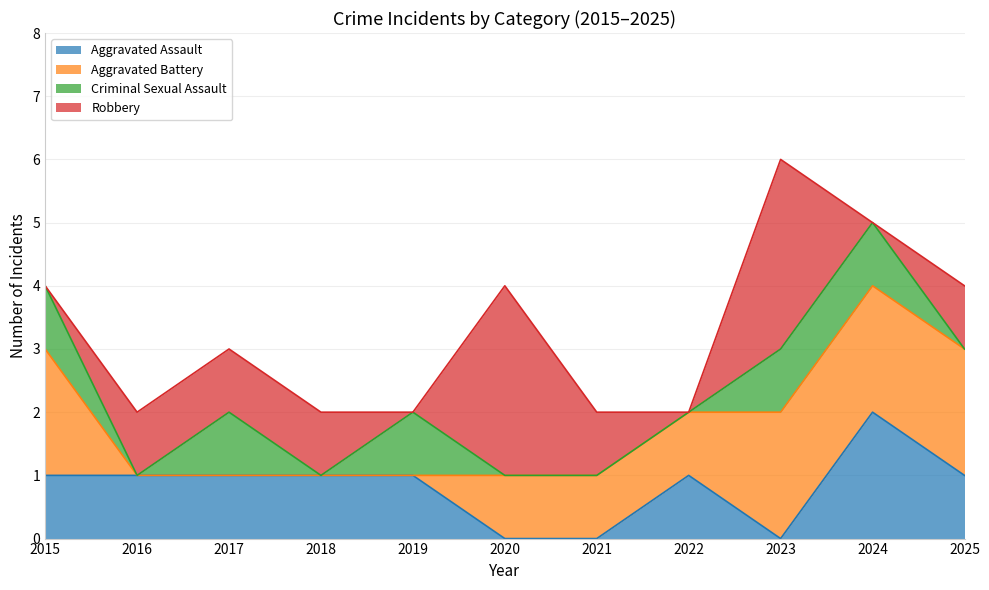

At which label does Robbery first exceed 1?

2020